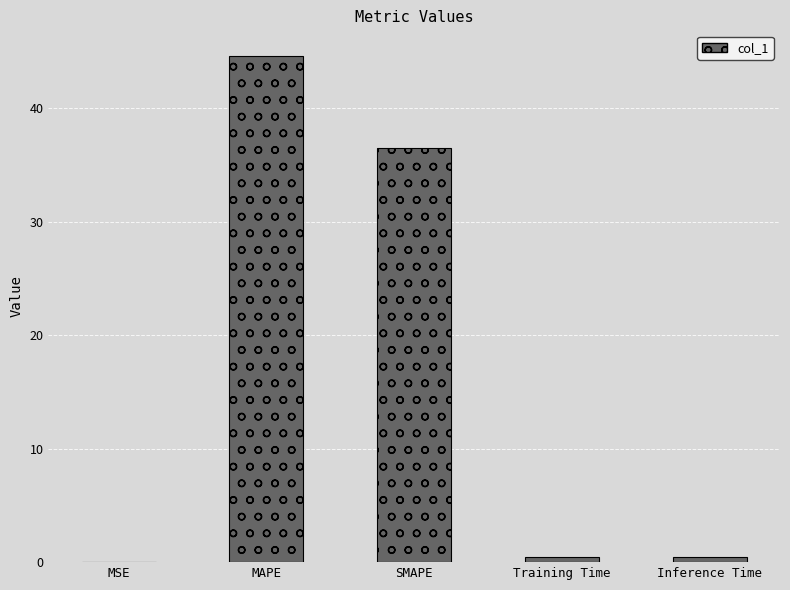

What is the change in value from MAPE to SMAPE?

-8.1